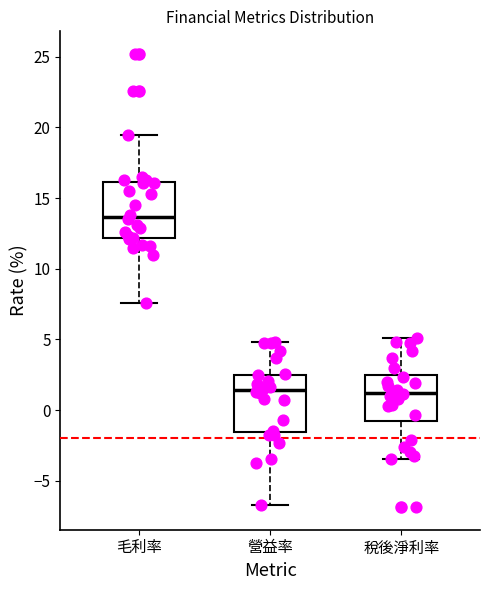

Reading left to right, read every box against the y-axis: the position of its median line, the range the box covers, and the ends of its whiskers. The values are not printed on the chart, so give them approximately, as read against the axis.

毛利率: median 13.5, box 12.0 to 16.0, whiskers 7.5 to 19.5
營益率: median 1.5, box -1.5 to 2.5, whiskers -6.5 to 5.0
稅後淨利率: median 1.0, box -1.0 to 2.5, whiskers -3.5 to 5.0